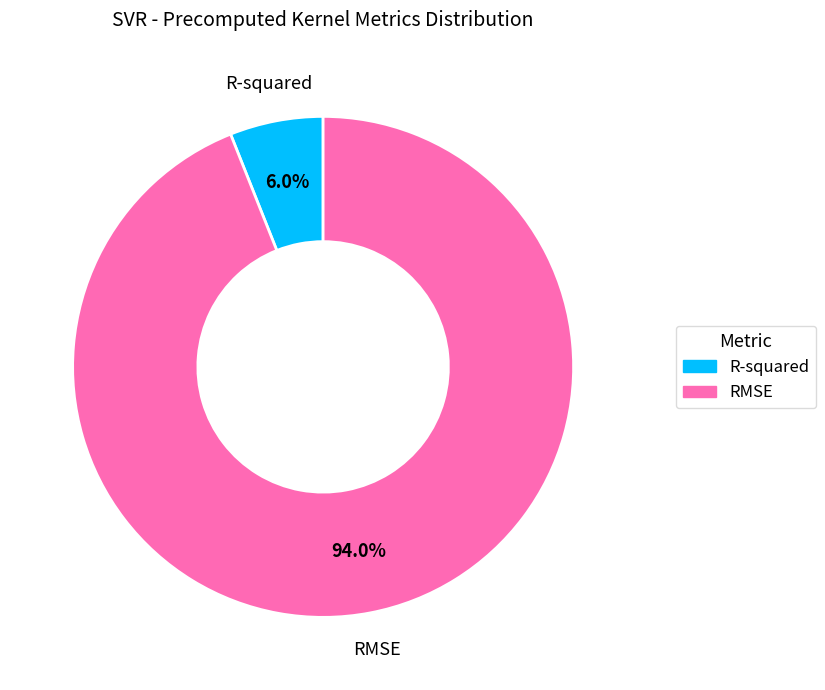

Is it true that R-squared is 12% of the pie?

False